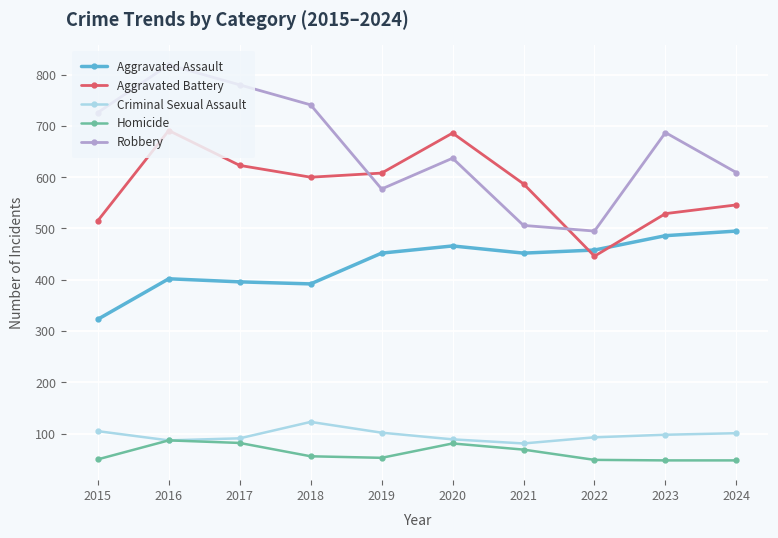

What are all the series names shown in the legend?

Aggravated Assault, Aggravated Battery, Criminal Sexual Assault, Homicide, Robbery